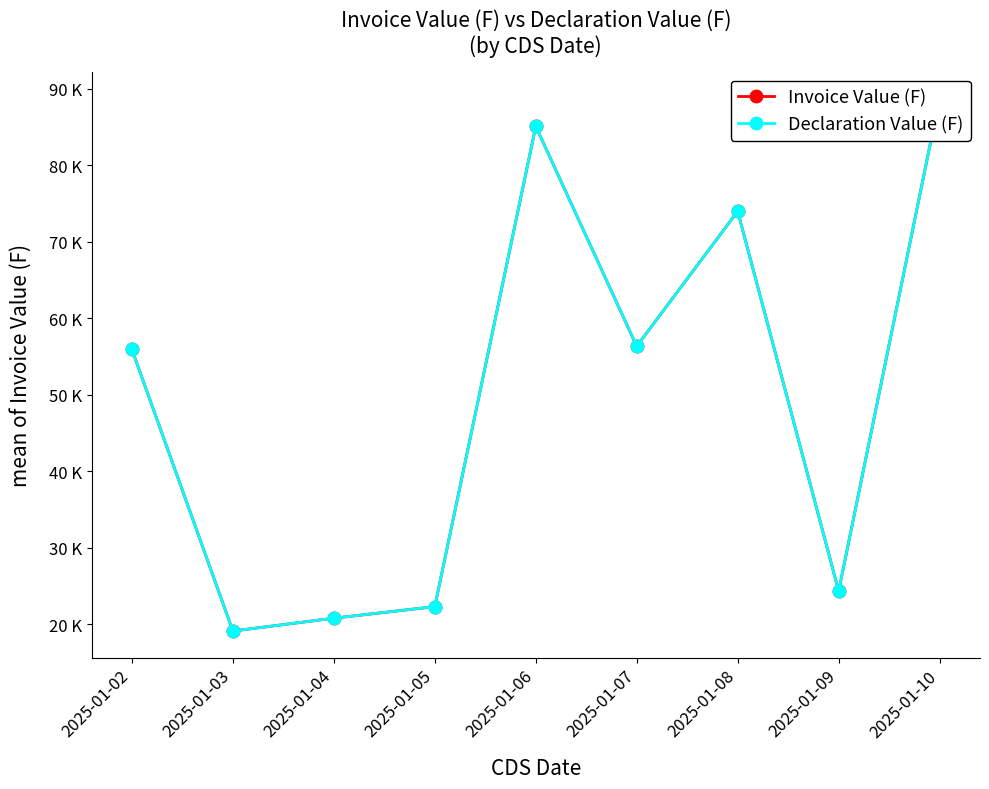

Count the number of categories in the chart.

9